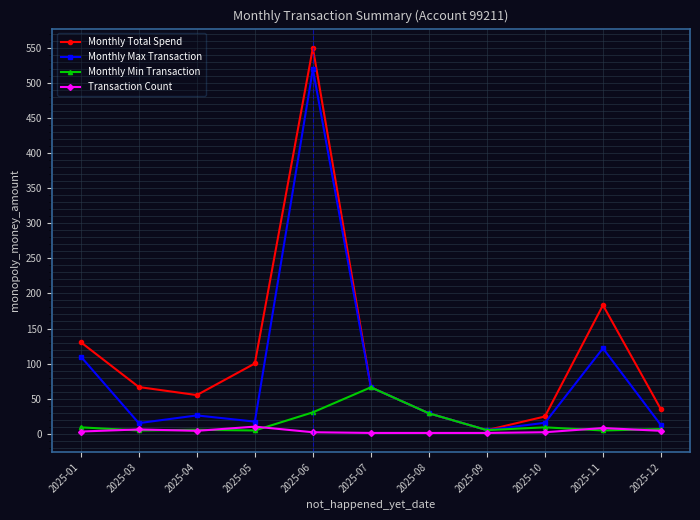

What is the difference between the maximum and minimum values in the Monthly Total Spend series?

545.4